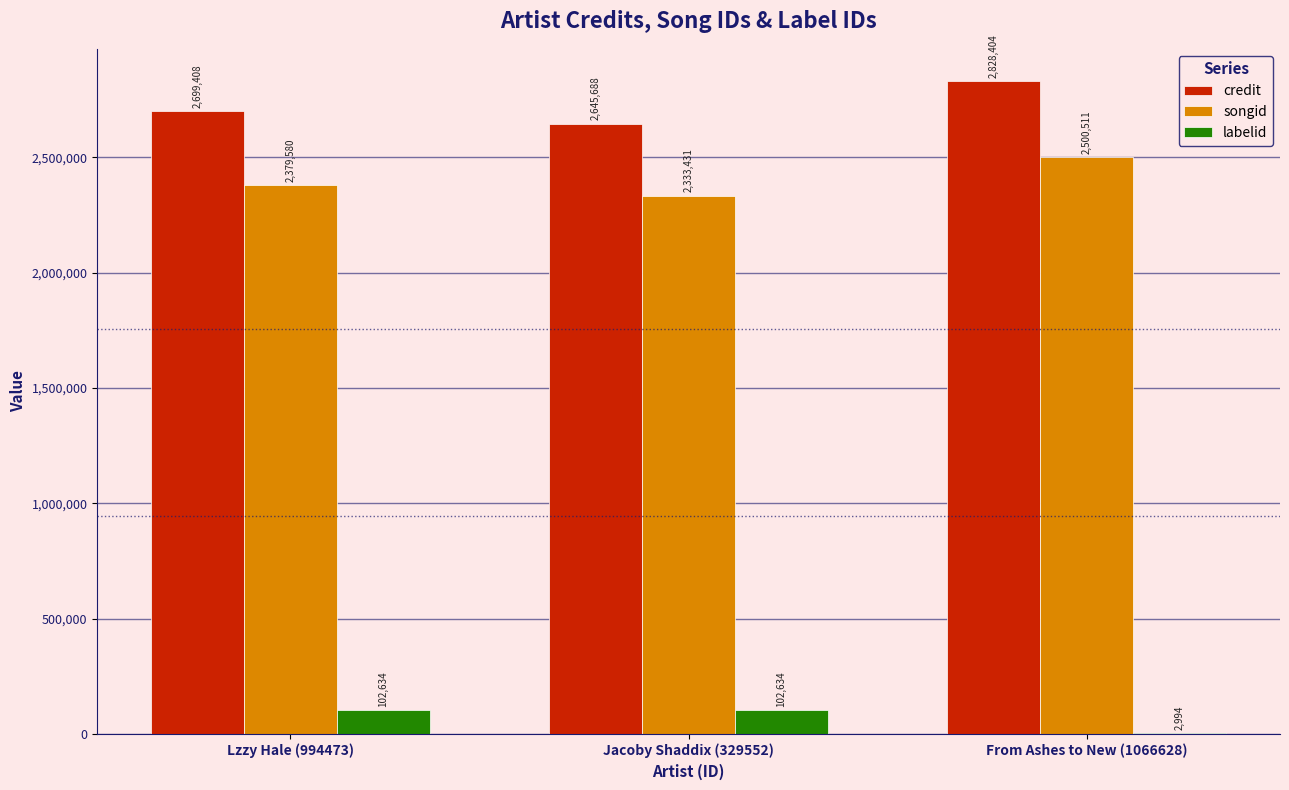

What is the sum of the labelid values at From Ashes to New (1066628) and Jacoby Shaddix (329552)?

105628